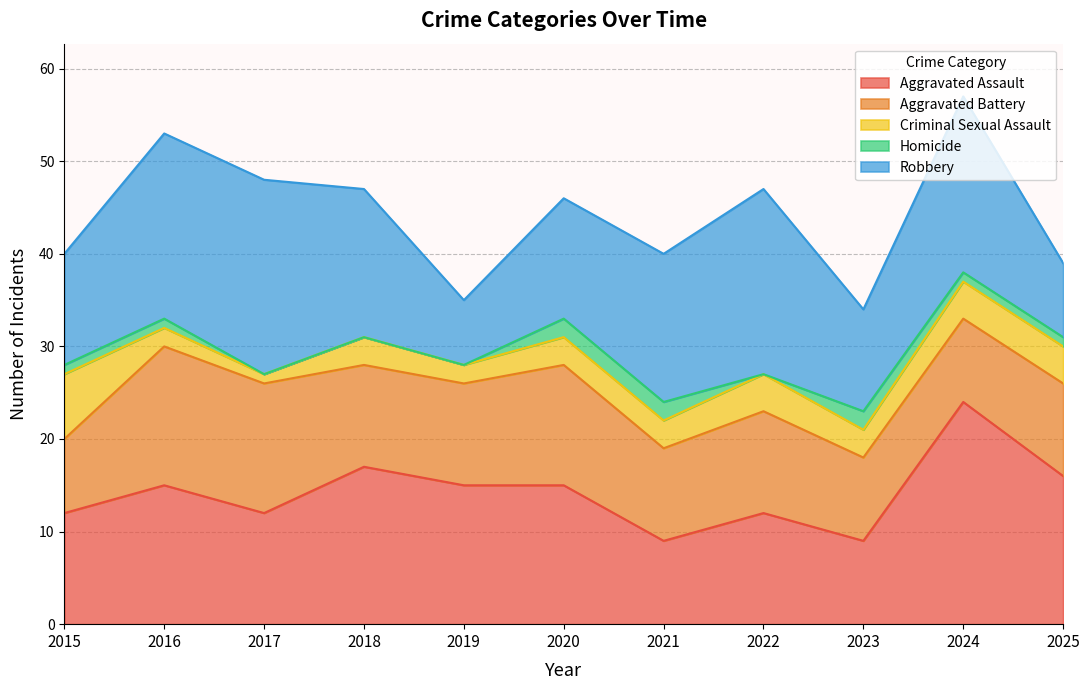

The value of Homicide at 2016 is 1. True or false?

True